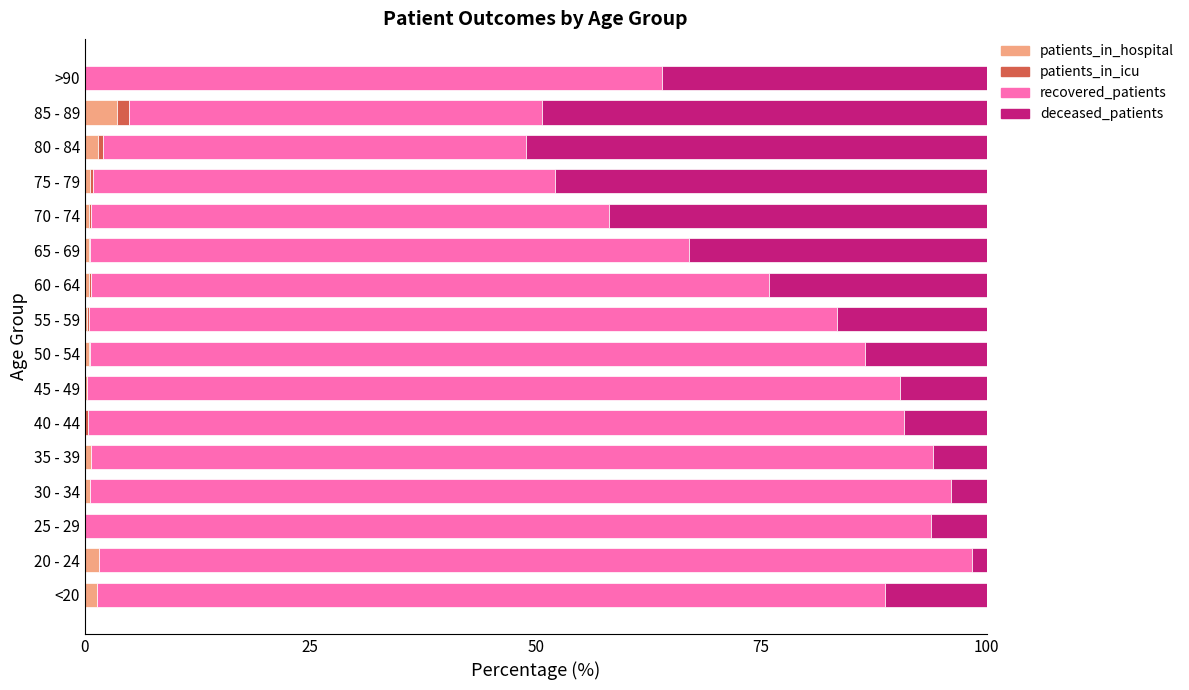

How many categories are shown in the chart?

16